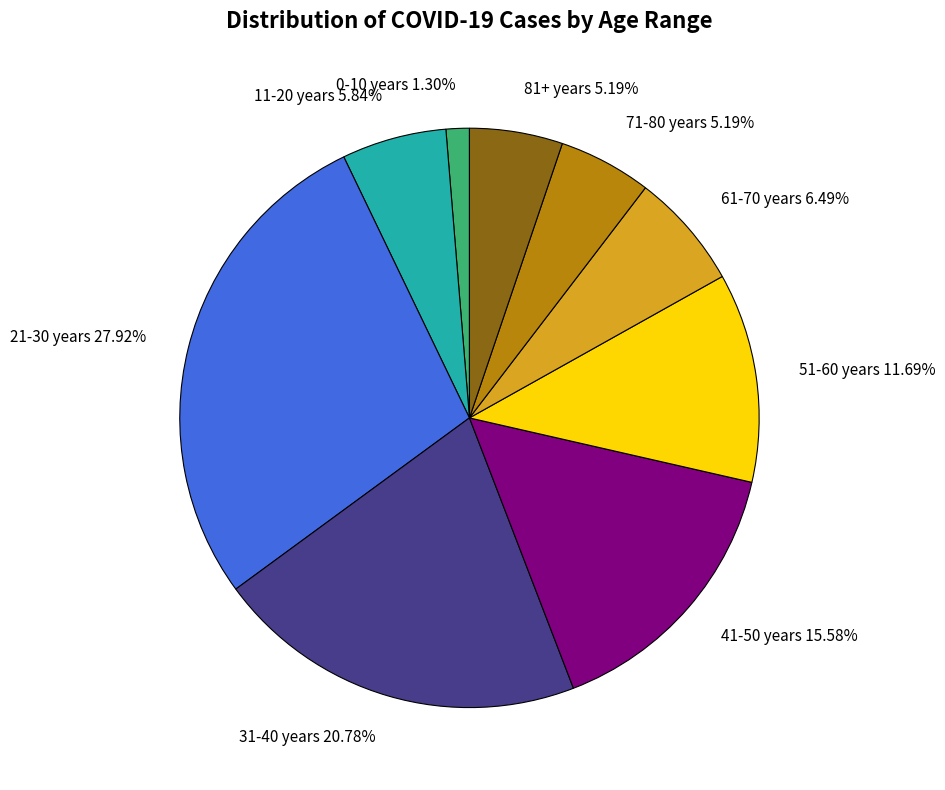

What percentage is the 61-70 years slice, to the nearest percent?

6%